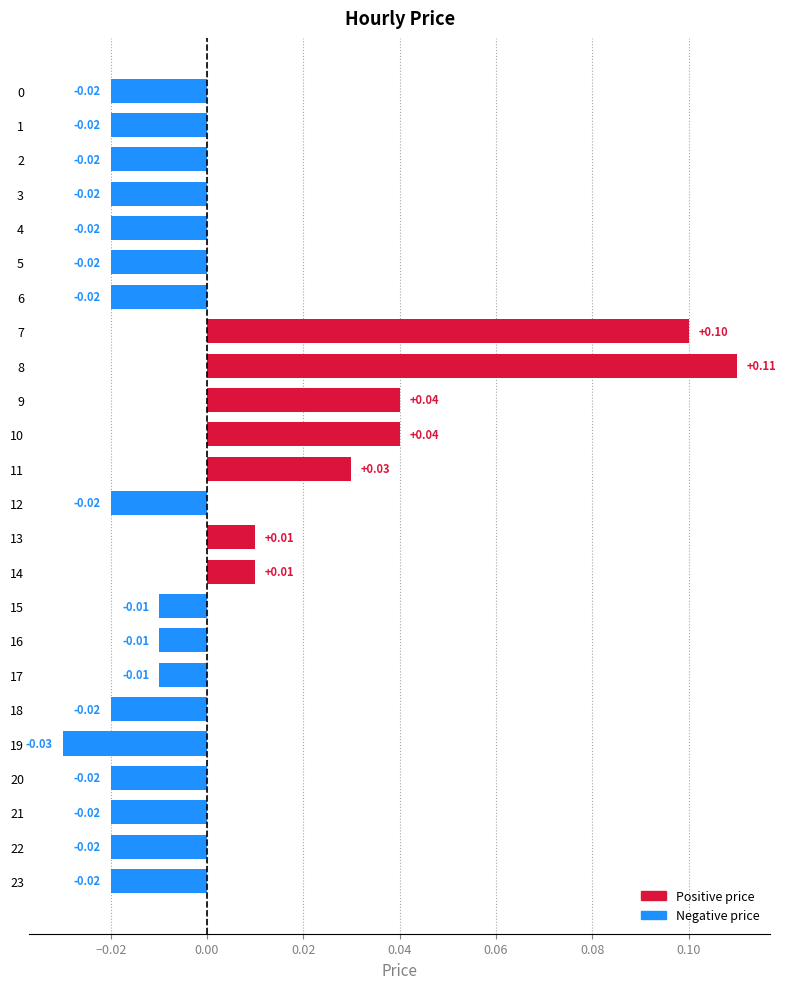

What is the change in value from 4 to 9?

+0.1